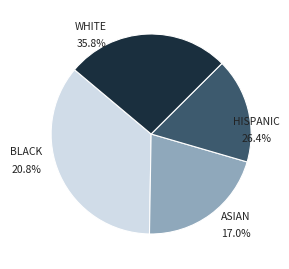

To the nearest percent, what is the average slice percentage?

25%